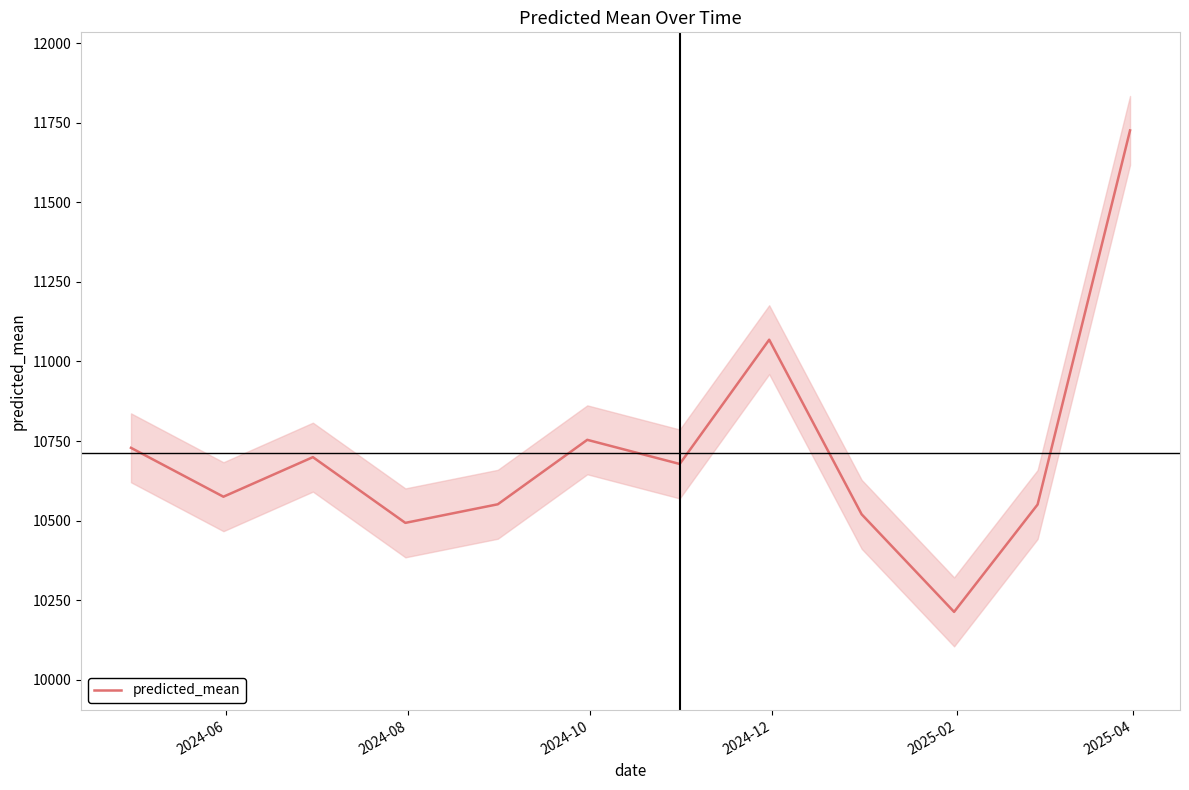

What is the difference between the second highest and minimum values?

855.4